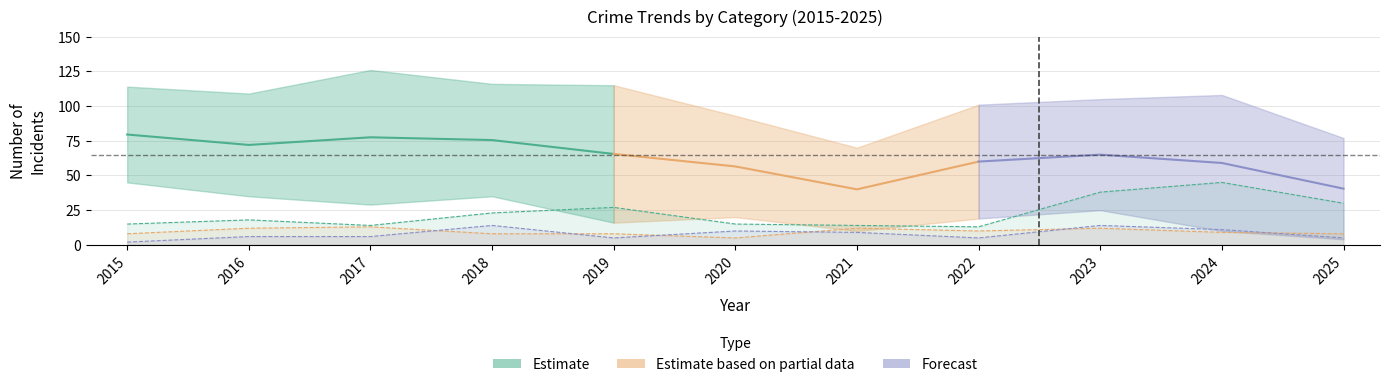

Which has a higher value, 2024 or 2020?

2024